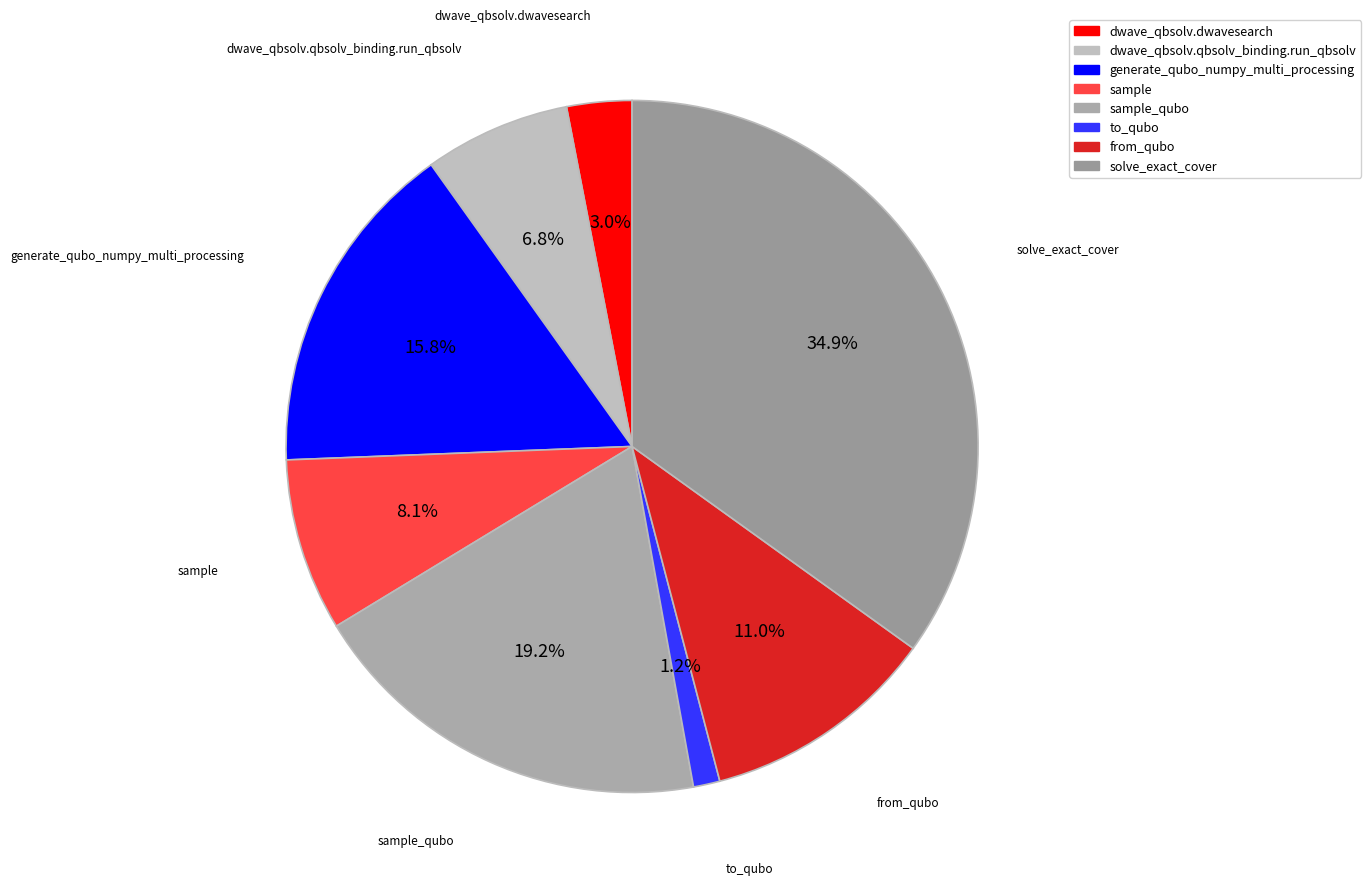

What percentage is the solve_exact_cover slice, to the nearest percent?

35%